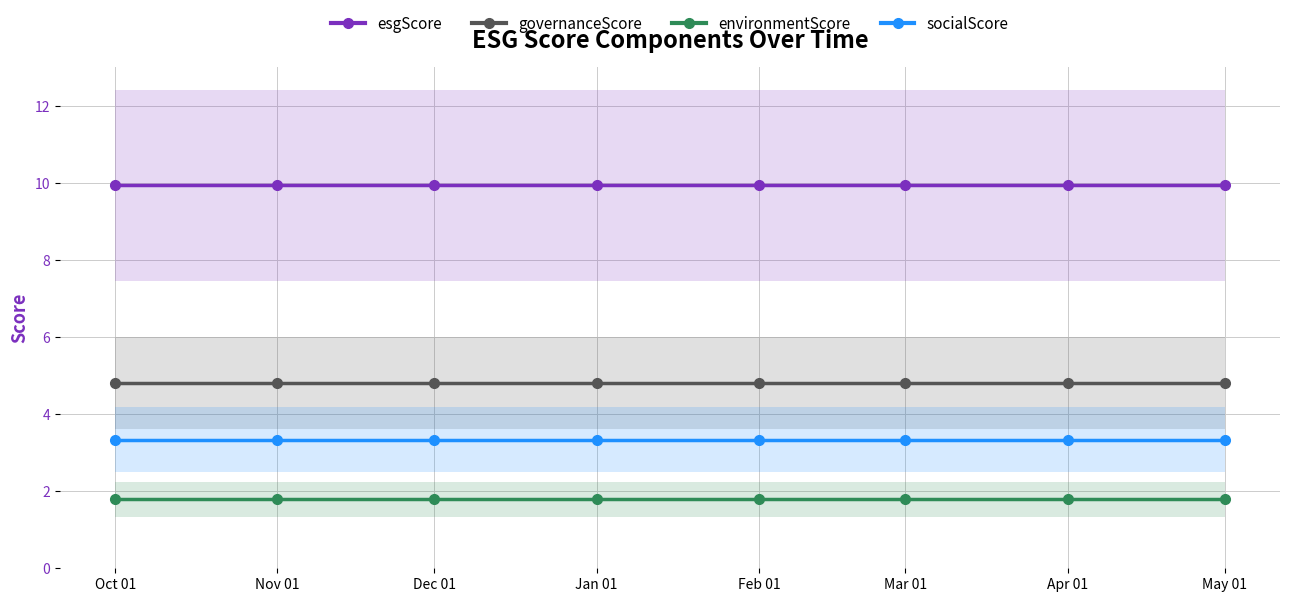

At which category is the sum across all series the highest?

Oct 01